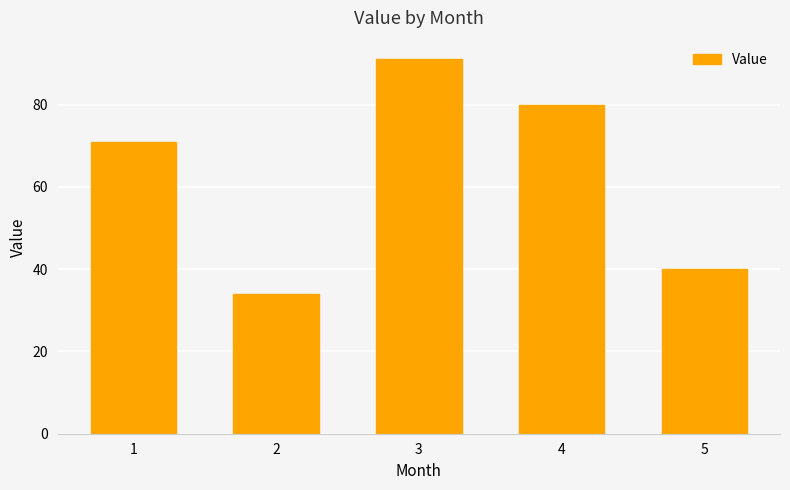

Count the values in the range 40 to 80.

3